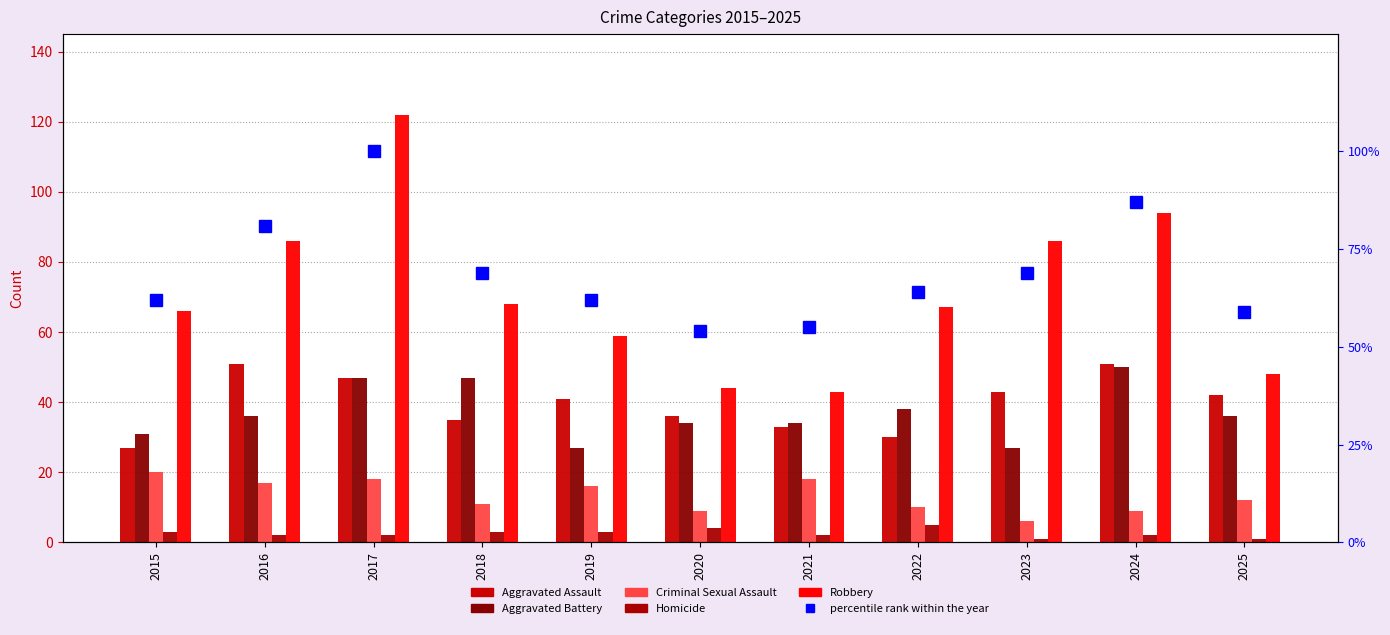

Which series has the largest range (max minus min)?

Robbery